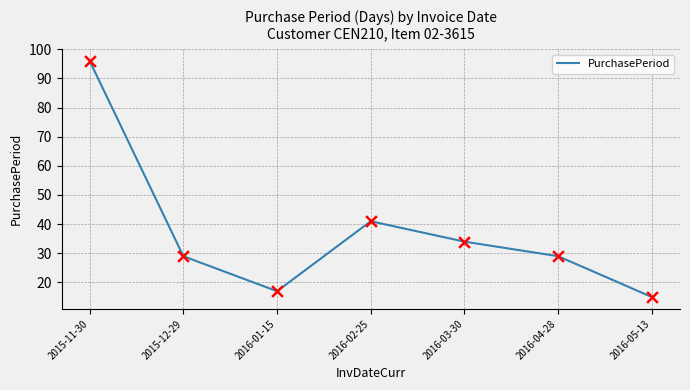

Approximately how many times larger is the value at 2016-03-30 compared to 2016-05-13?

2.3